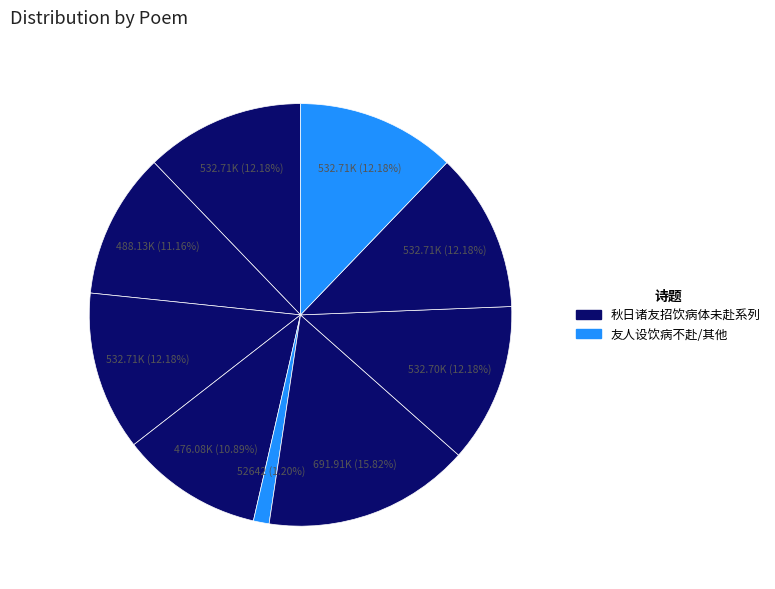

Count the number of slices in the pie.

9